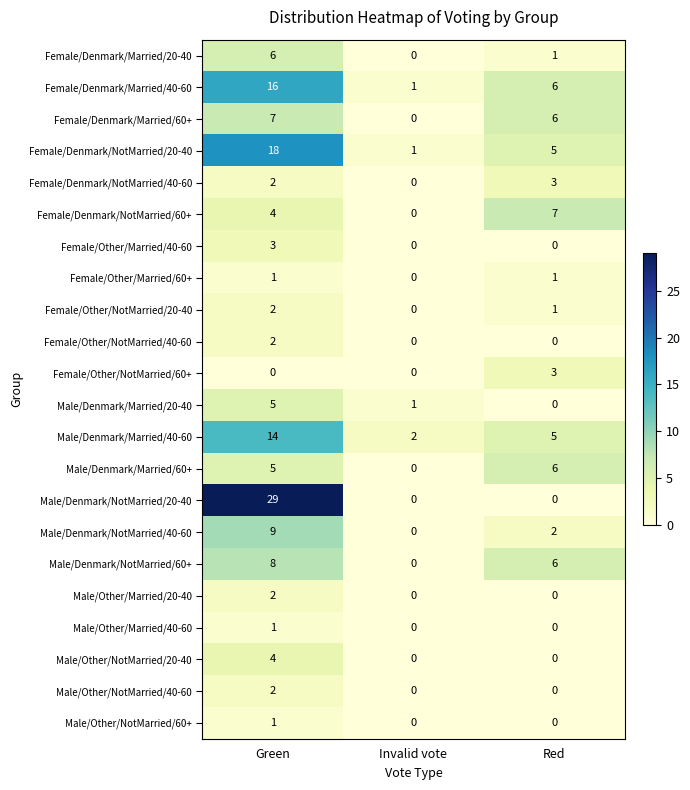

Is the value of Male/Denmark/NotMarried/20-40 at Green greater than the value of Male/Denmark/NotMarried/40-60 at Green?

Yes